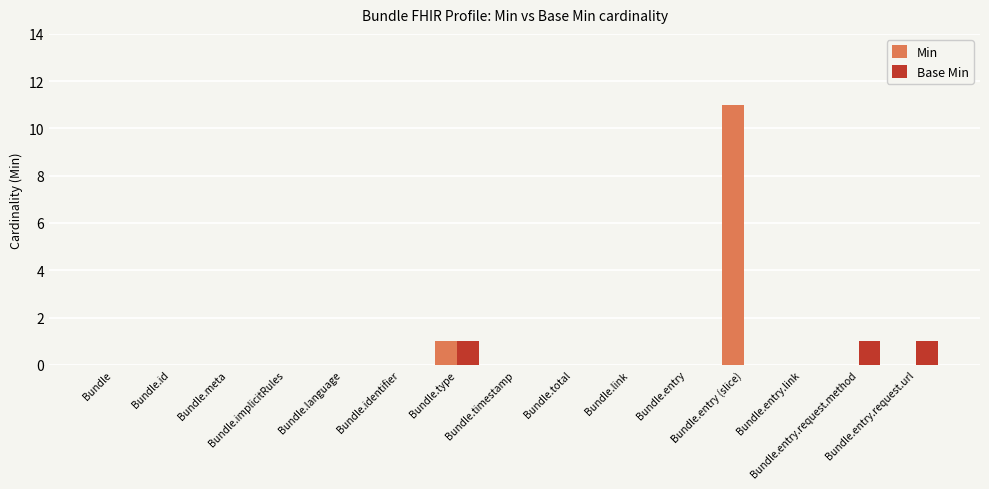

At which category is the sum across all series the highest?

Bundle.entry (slice)